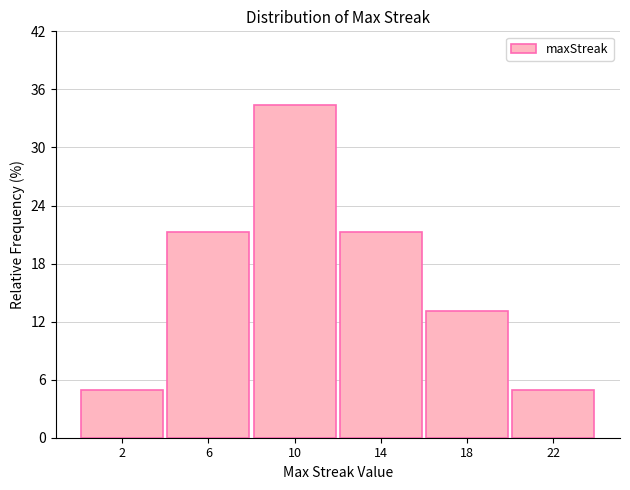

Reading left to right, list every bar in this chart as the range it spans on the x-axis followed by its height. The values are not printed on the chart, so give them approximately, as read against the axis.

0 to 4: 5
4 to 8: 21
8 to 12: 34
12 to 16: 21
16 to 20: 13
20 to 24: 5